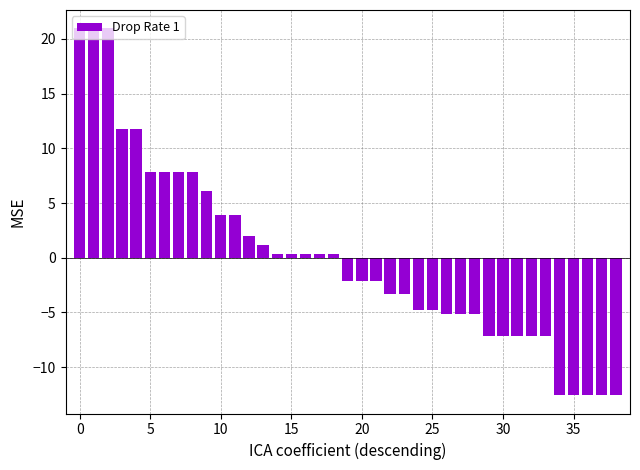

What is the greatest value displayed?

21.0